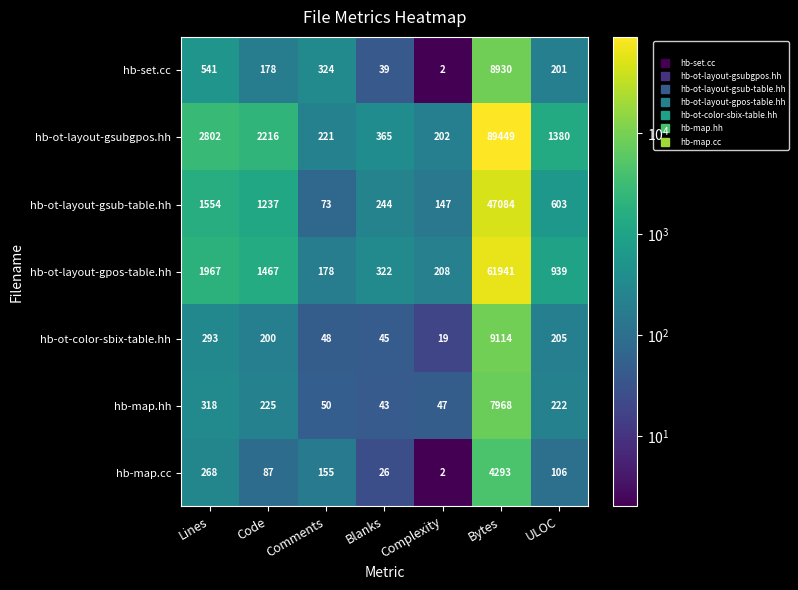

What is the difference between the hb-map.cc values at Comments and Lines?

113